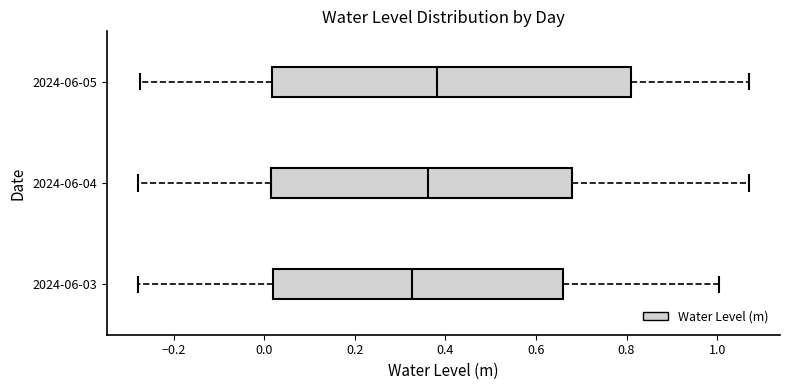

Comparing the boxes themselves (not the whiskers), which one is the widest?

2024-06-05